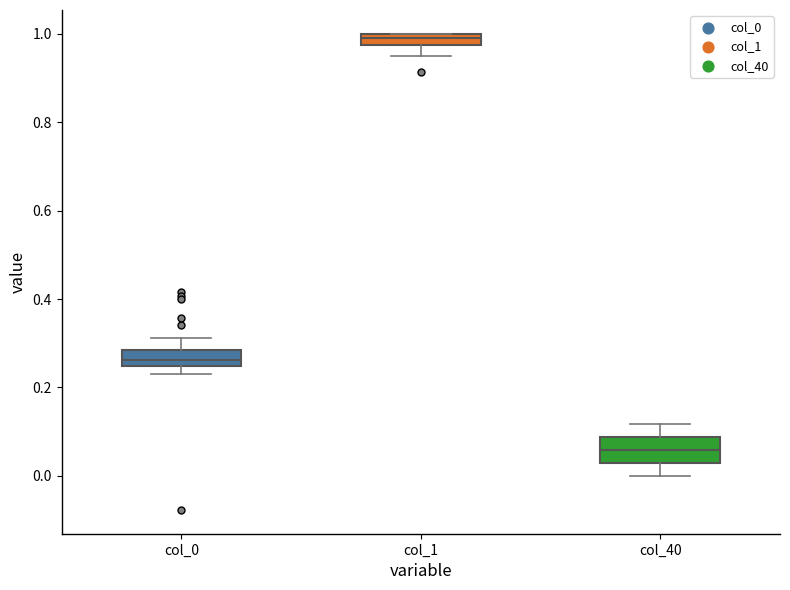

Comparing the boxes themselves (not the whiskers), which one is the tallest?

col_40